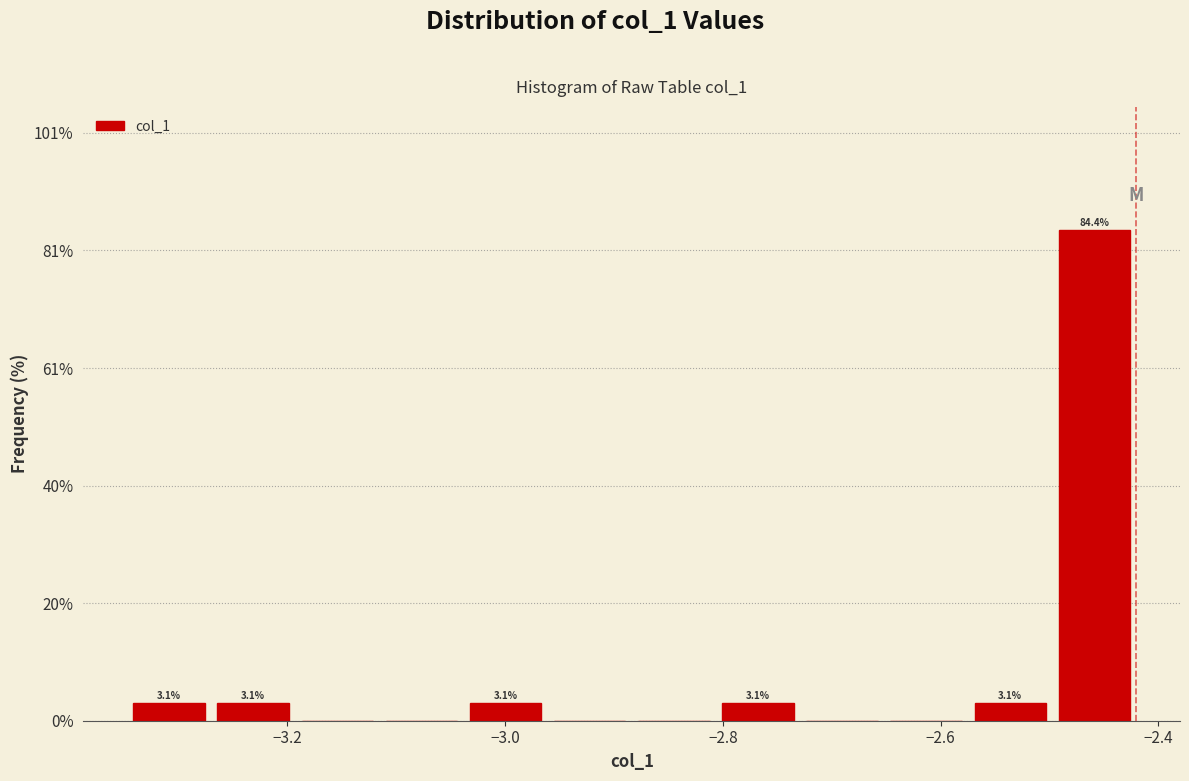

Around what value on the x-axis is the tallest bar? Give the approximate position of its centre, as read against the axis.

-2.46